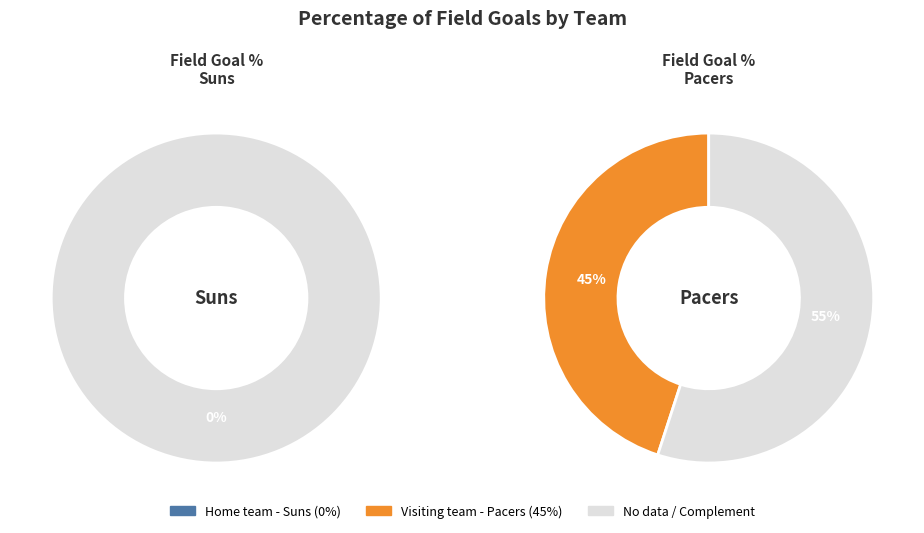

How many segments does this pie chart have?

2